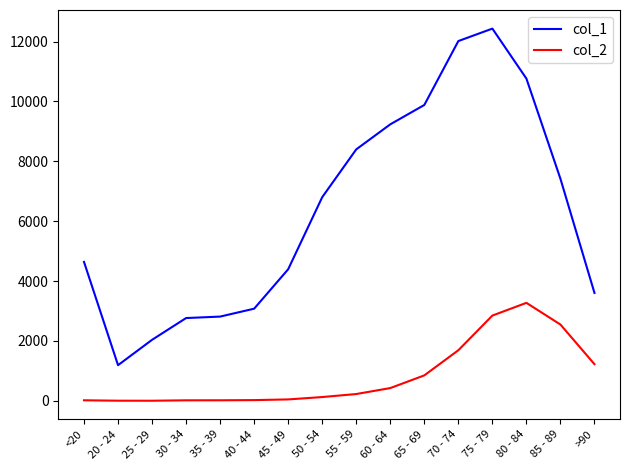

List the series in order of their peak value, highest first.

col_1, col_2